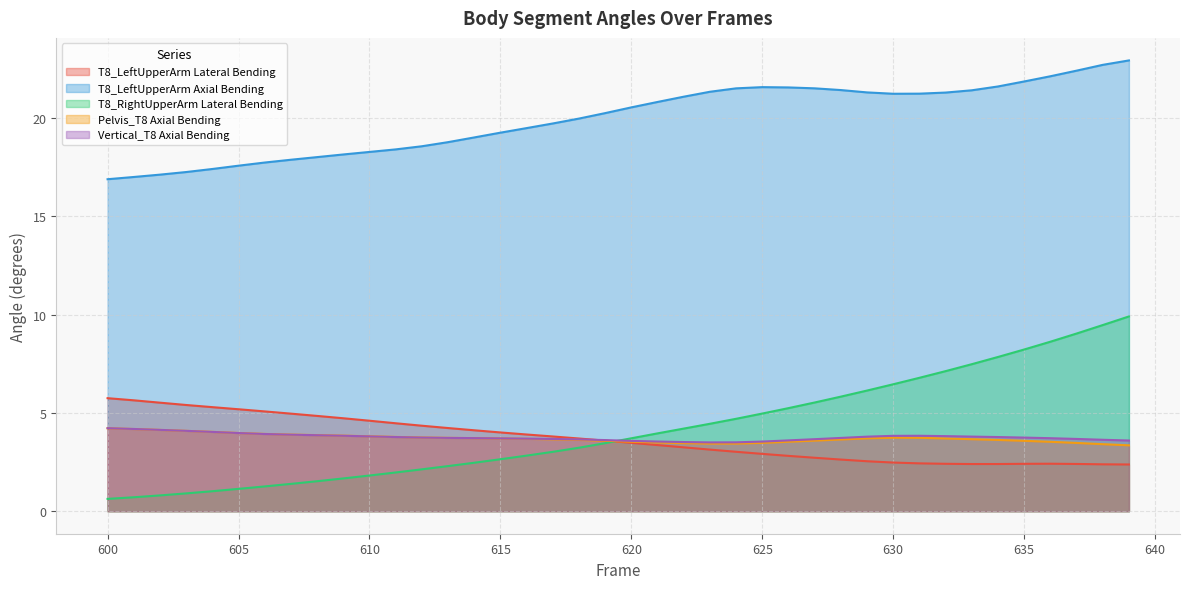

Count the number of categories in the chart.

40